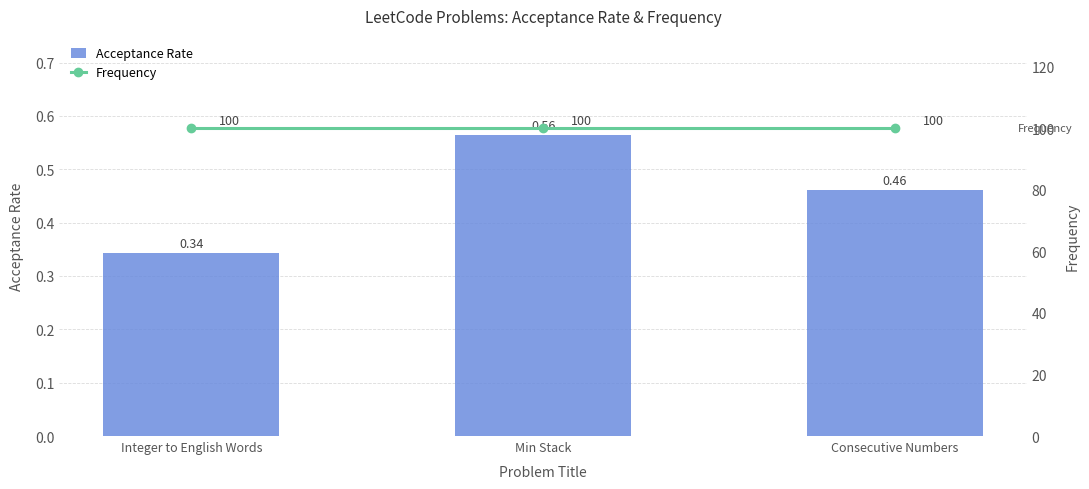

Where is Acceptance Rate nearest to the value 0?

Integer to English Words